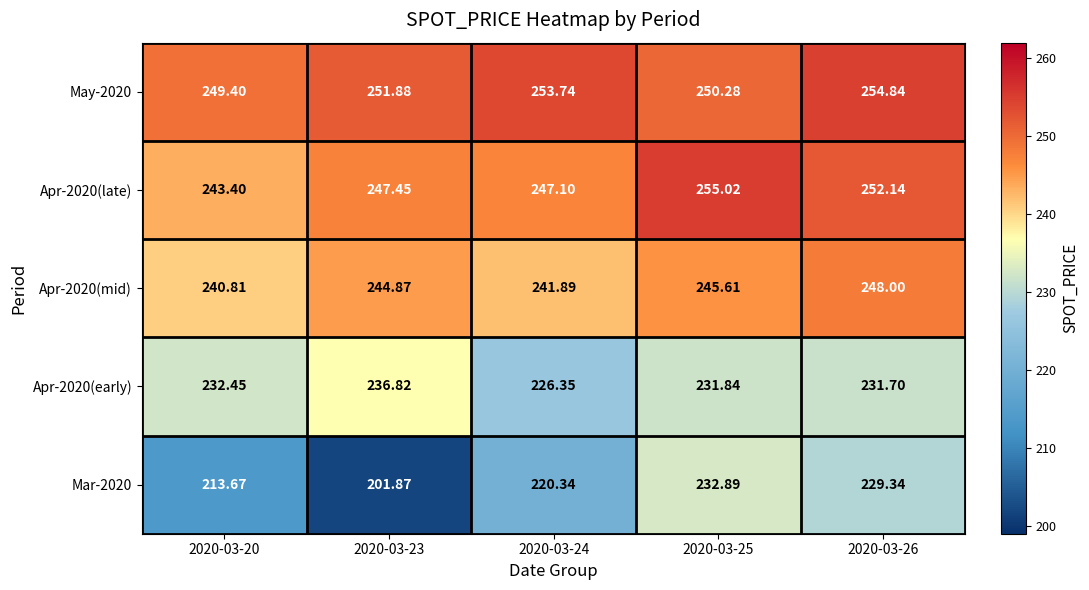

Is the value of Apr-2020(mid) at 2020-03-23 greater than the value of Apr-2020(late) at 2020-03-23?

No